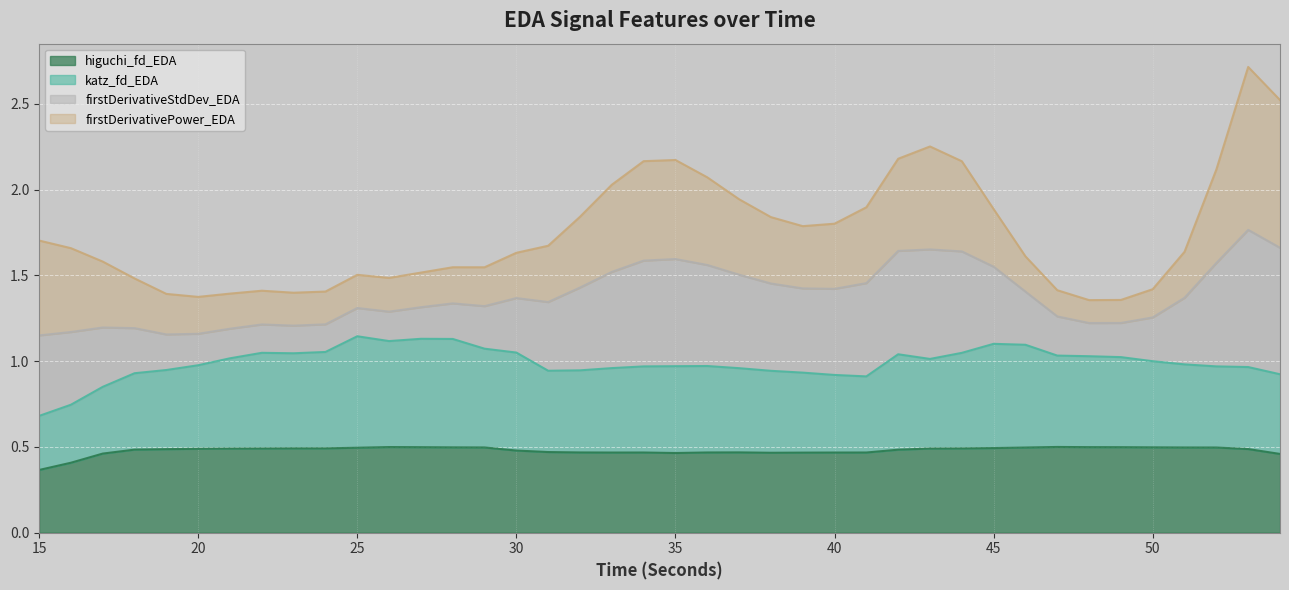

True or false: katz_fd_EDA has more than 0 interior local peaks.

True